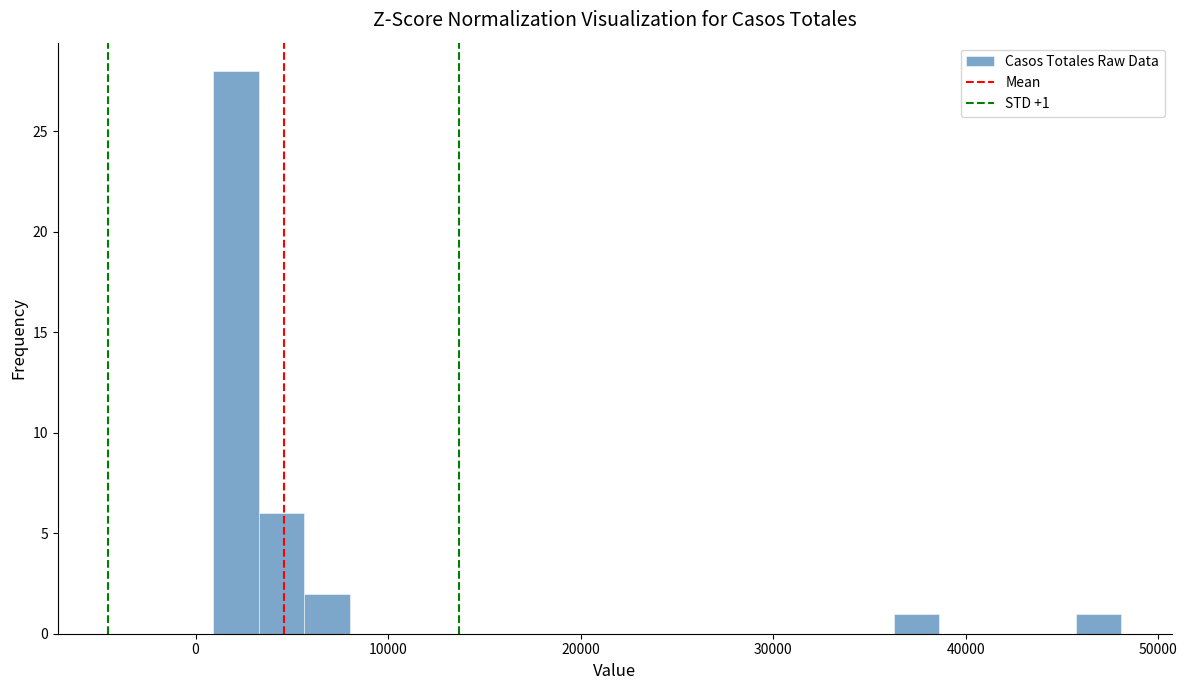

Read against the x-axis, roughly where is the centre of the tallest bar?

2000